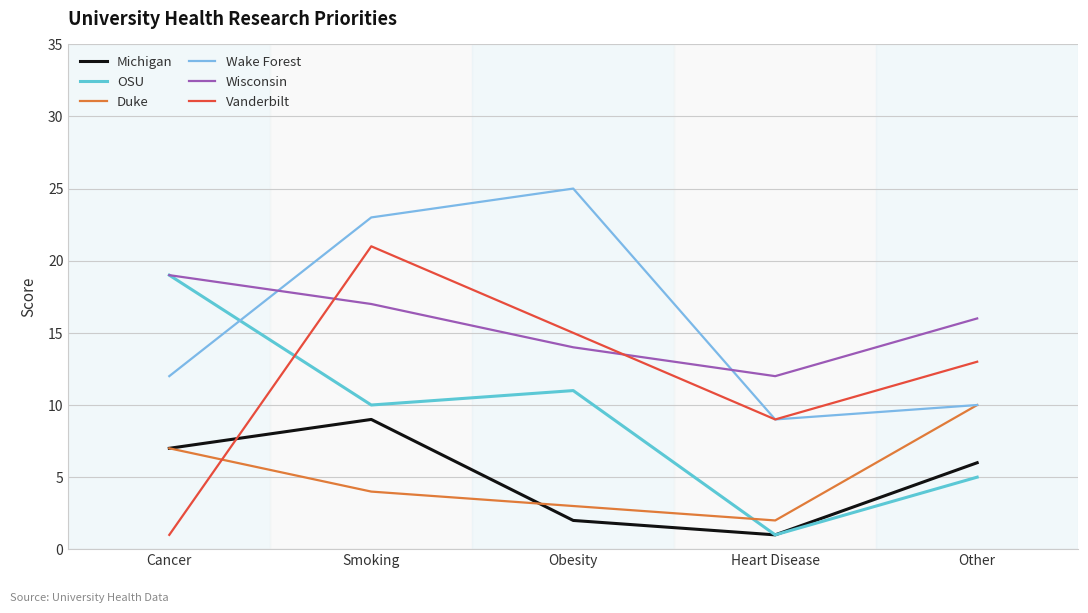

Is it true that Vanderbilt equals 10 at Obesity?

False